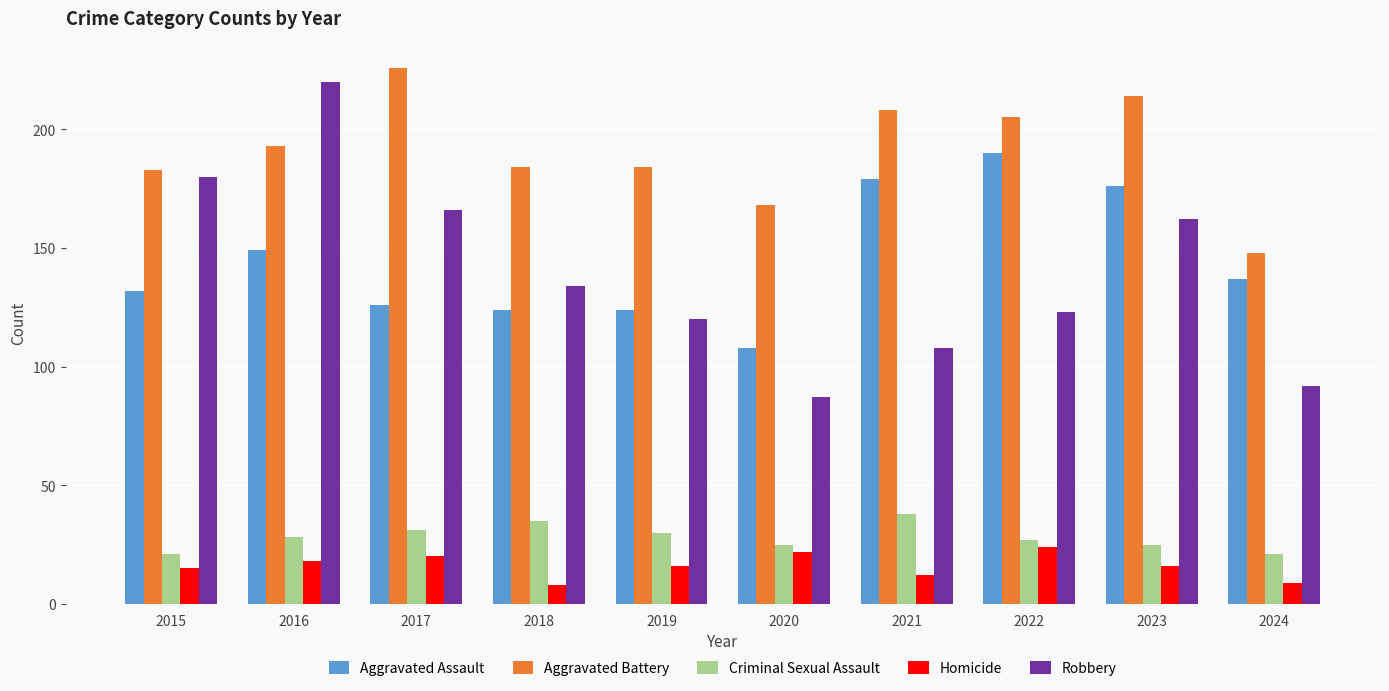

Reading left to right, what are all the values shown in this chart?

Aggravated Assault: 2015=132	2016=149	2017=126	2018=124	2019=124	2020=108	2021=179	2022=190	2023=176	2024=137
Aggravated Battery: 2015=183	2016=193	2017=226	2018=184	2019=184	2020=168	2021=208	2022=205	2023=214	2024=148
Criminal Sexual Assault: 2015=21	2016=28	2017=31	2018=35	2019=30	2020=25	2021=38	2022=27	2023=25	2024=21
Homicide: 2015=15	2016=18	2017=20	2018=8	2019=16	2020=22	2021=12	2022=24	2023=16	2024=9
Robbery: 2015=180	2016=220	2017=166	2018=134	2019=120	2020=87	2021=108	2022=123	2023=162	2024=92